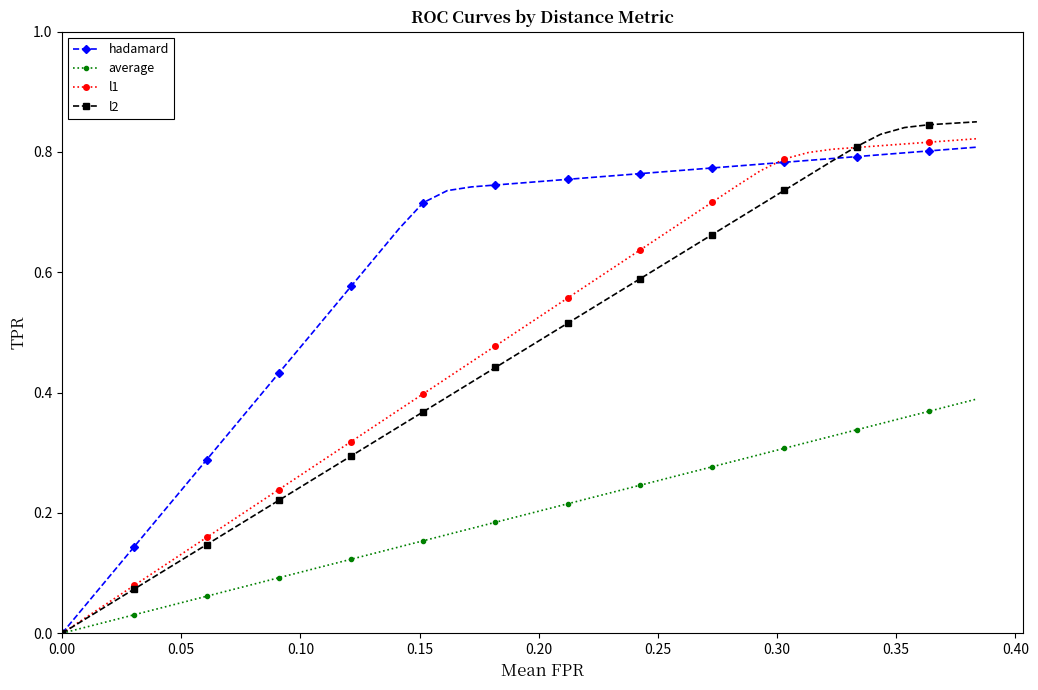

Which series has the widest spread of values?

l2